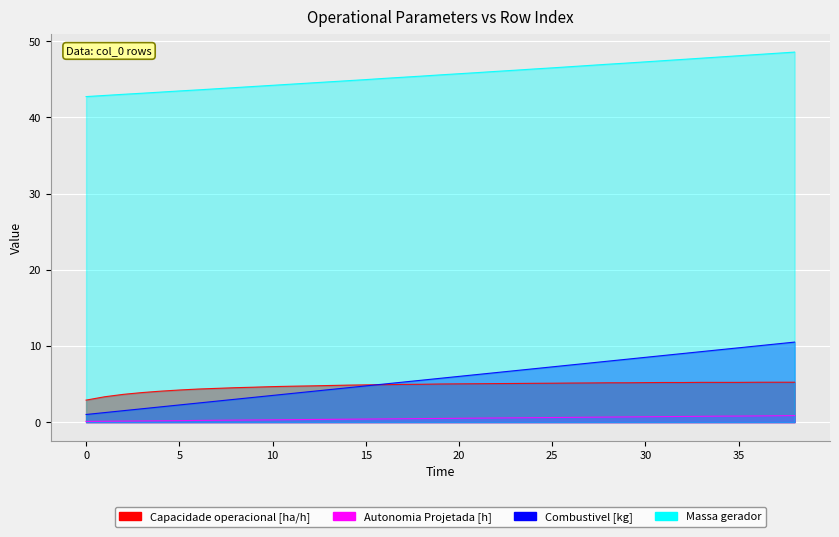

At which category does the chart reach its peak across all series?

38